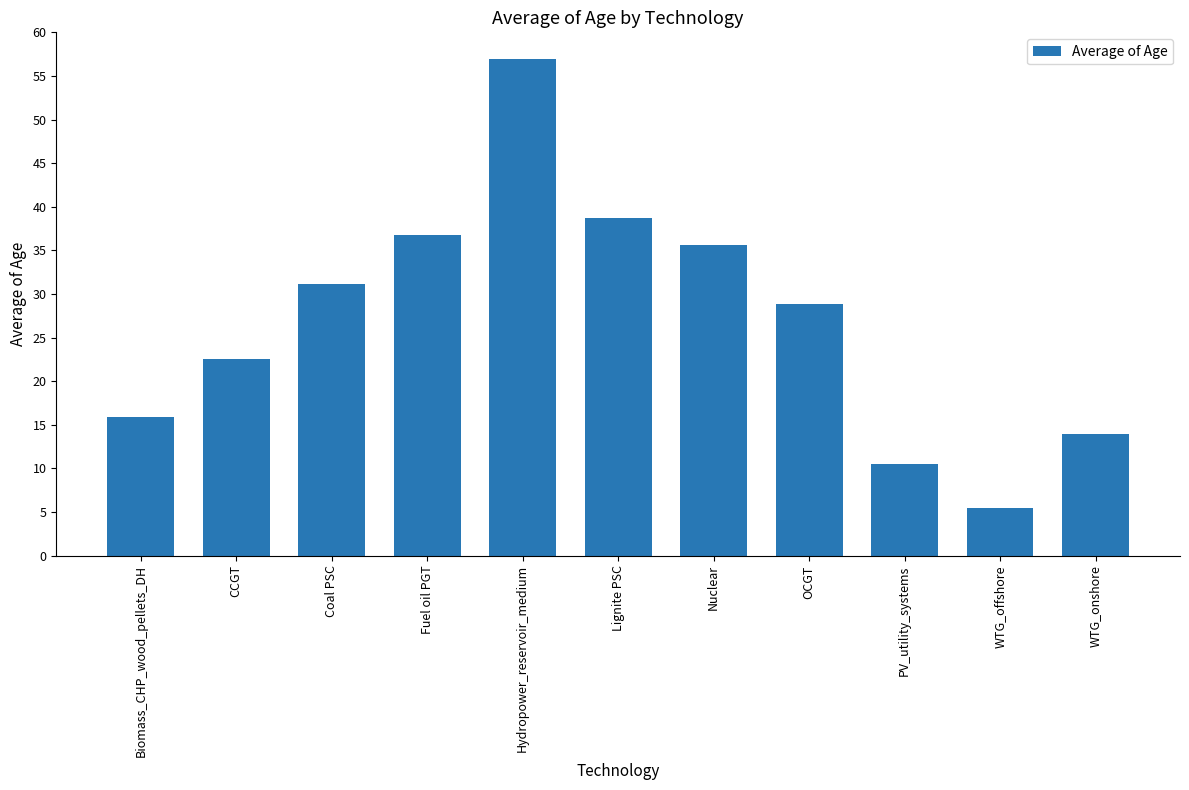

Between Coal PSC and Fuel oil PGT, which is larger?

Fuel oil PGT